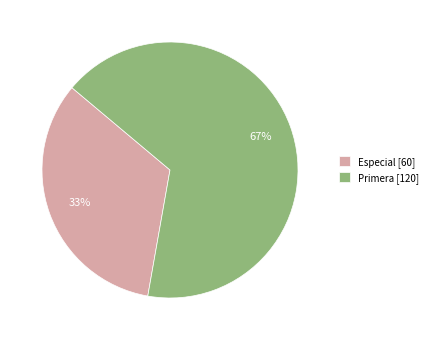

Does Primera account for over 50% of the chart?

Yes